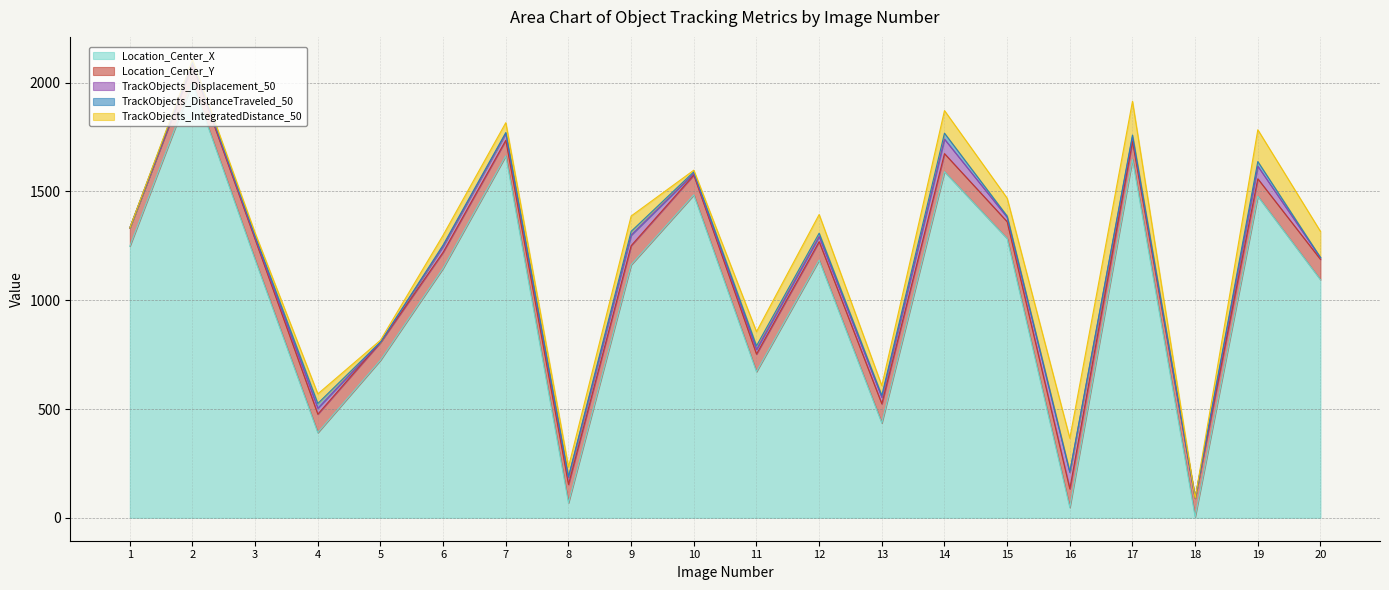

How many series are shown in this chart?

5